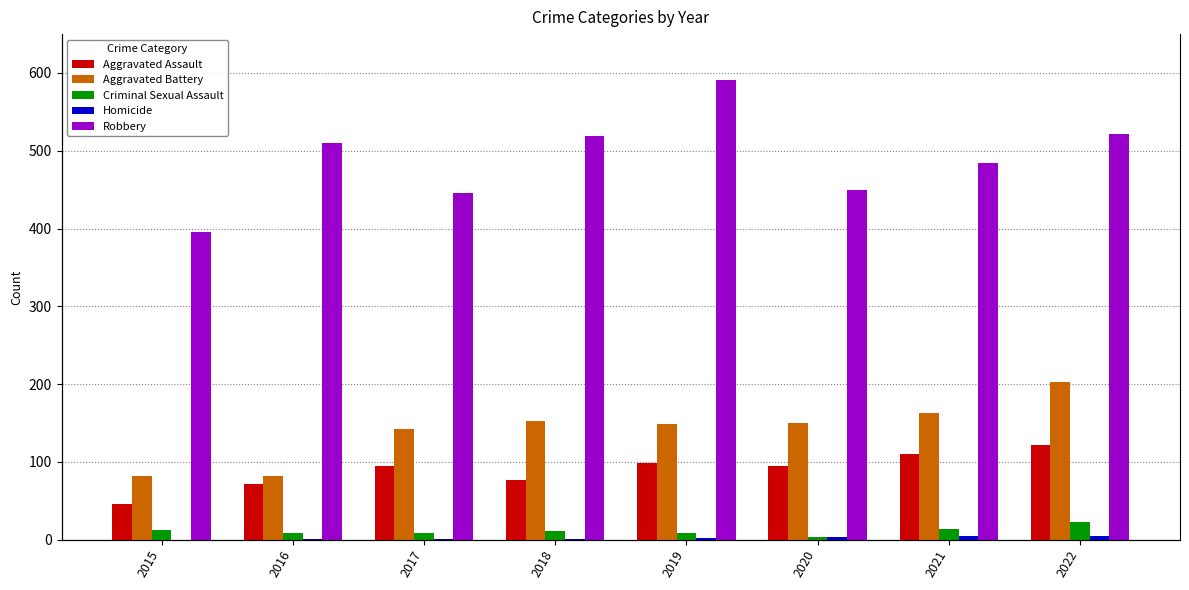

What are all the series names shown in the legend?

Aggravated Assault, Aggravated Battery, Criminal Sexual Assault, Homicide, Robbery